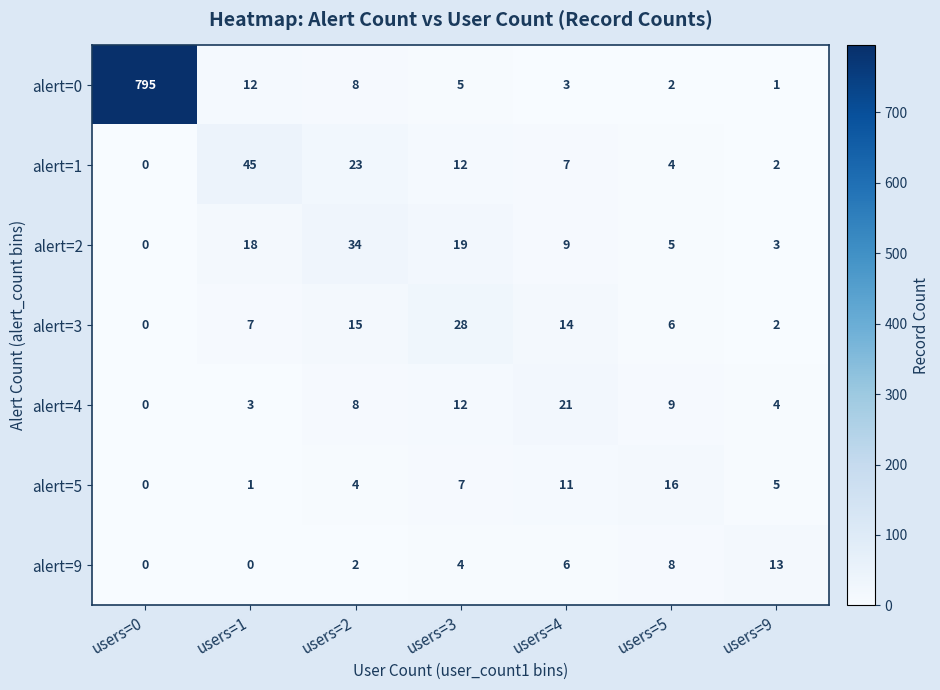

Which series has the widest spread of values?

alert=0